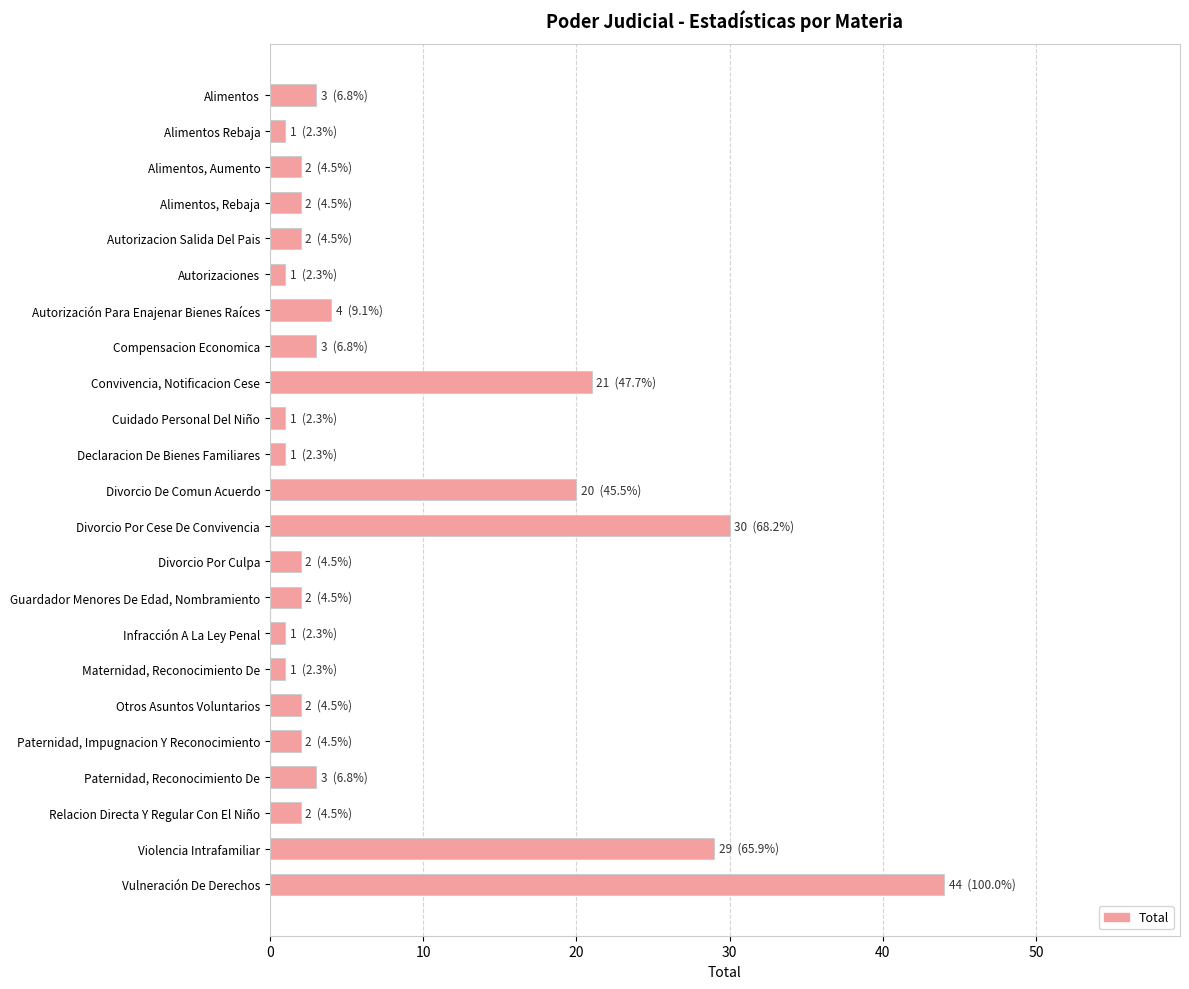

Reading bottom to top, extract all data points from this chart.

Vulneración De Derechos=44	Violencia Intrafamiliar=29	Relacion Directa Y Regular Con El Niño=2	Paternidad, Reconocimiento De=3	Paternidad, Impugnacion Y Reconocimiento=2	Otros Asuntos Voluntarios=2	Maternidad, Reconocimiento De=1	Infracción A La Ley Penal=1	Guardador Menores De Edad, Nombramiento=2	Divorcio Por Culpa=2	Divorcio Por Cese De Convivencia=30	Divorcio De Comun Acuerdo=20	Declaracion De Bienes Familiares=1	Cuidado Personal Del Niño=1	Convivencia, Notificacion Cese=21	Compensacion Economica=3	Autorización Para Enajenar Bienes Raíces=4	Autorizaciones=1	Autorizacion Salida Del Pais=2	Alimentos, Rebaja=2	Alimentos, Aumento=2	Alimentos Rebaja=1	Alimentos=3